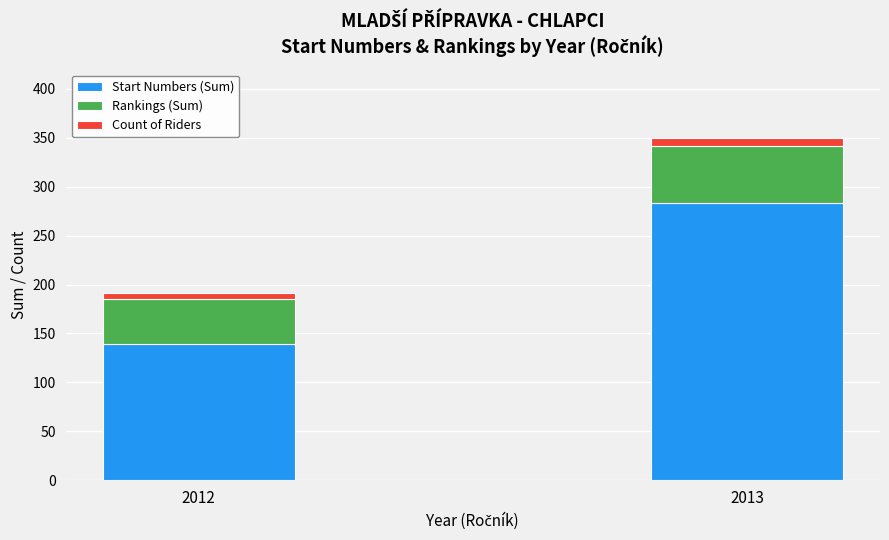

What is the lowest value of the Start Numbers (Sum) series?

139